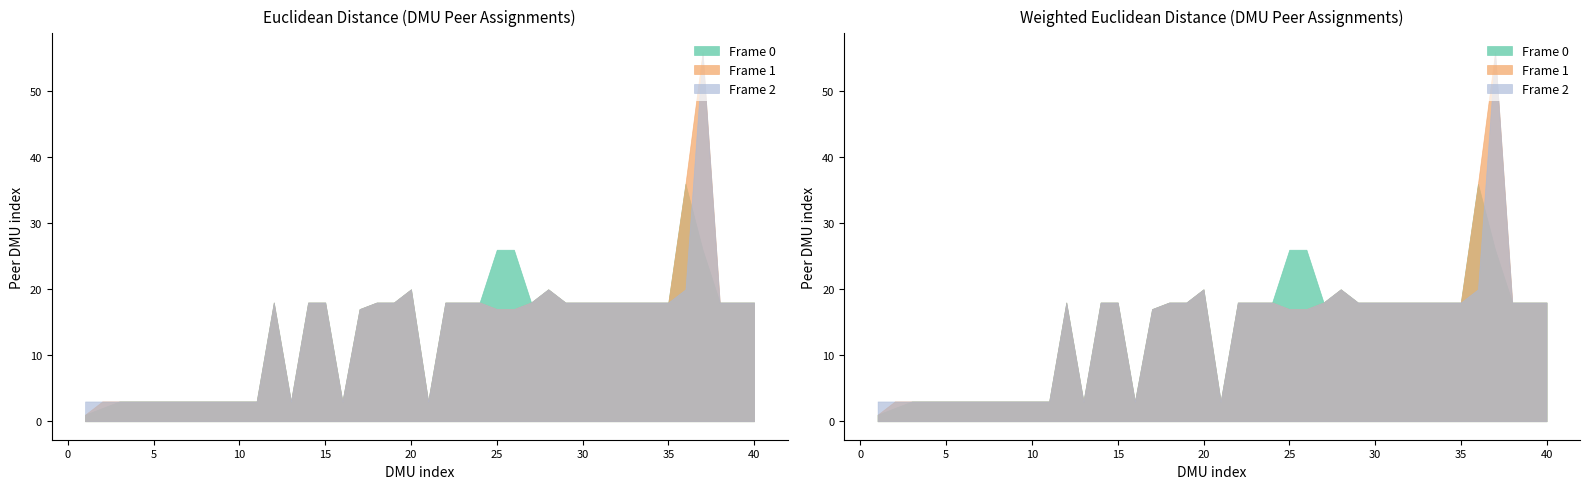

The Euclidean 0.85 series shows 36 at 36. True or false?

True